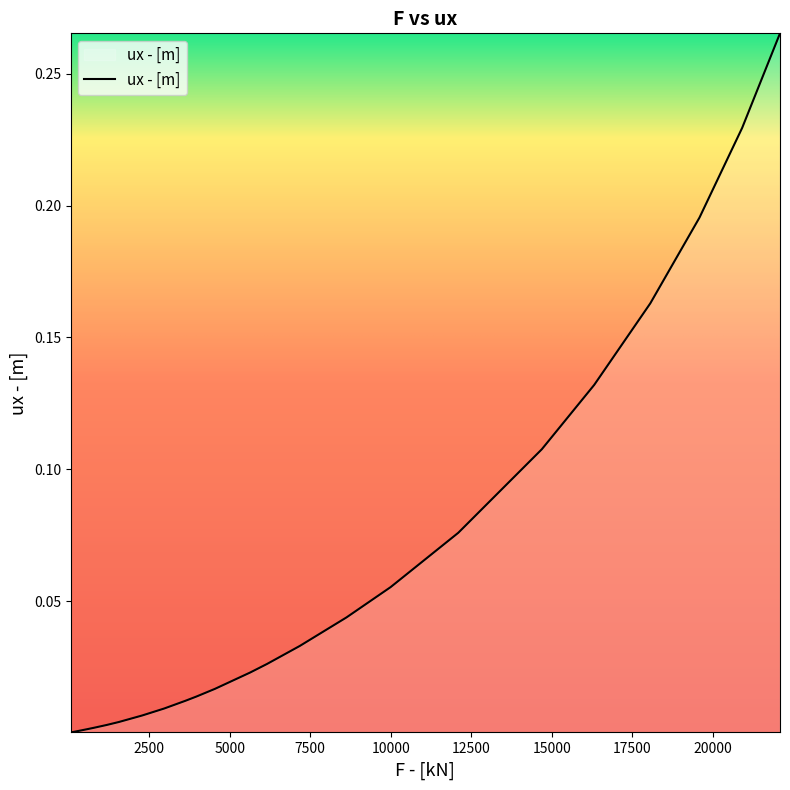

What is the label of the 6th point from the right?

14691.7802734375